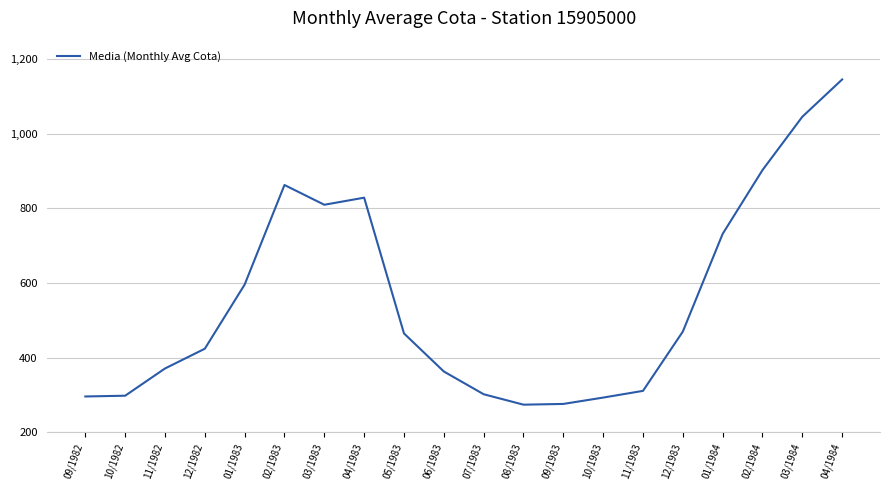

Where does the data first go above 465?

01/1983